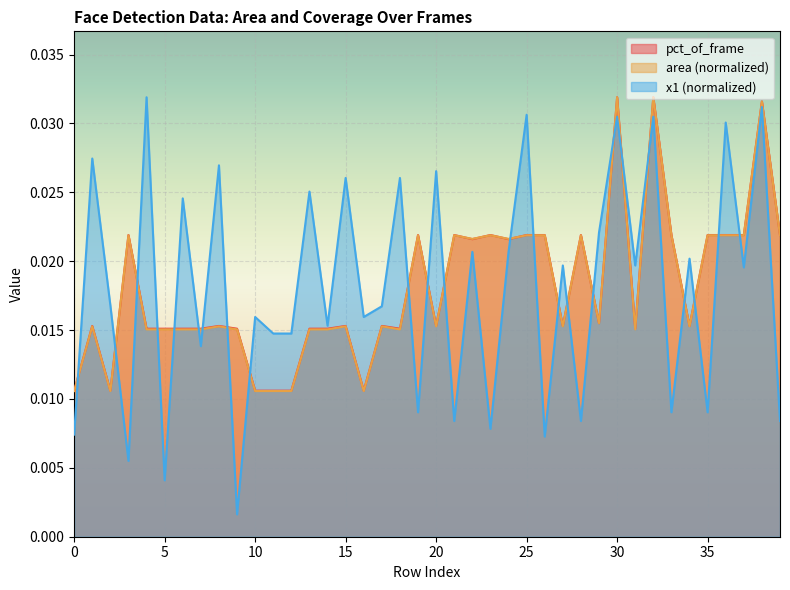

Where is the first local minimum for area?

2